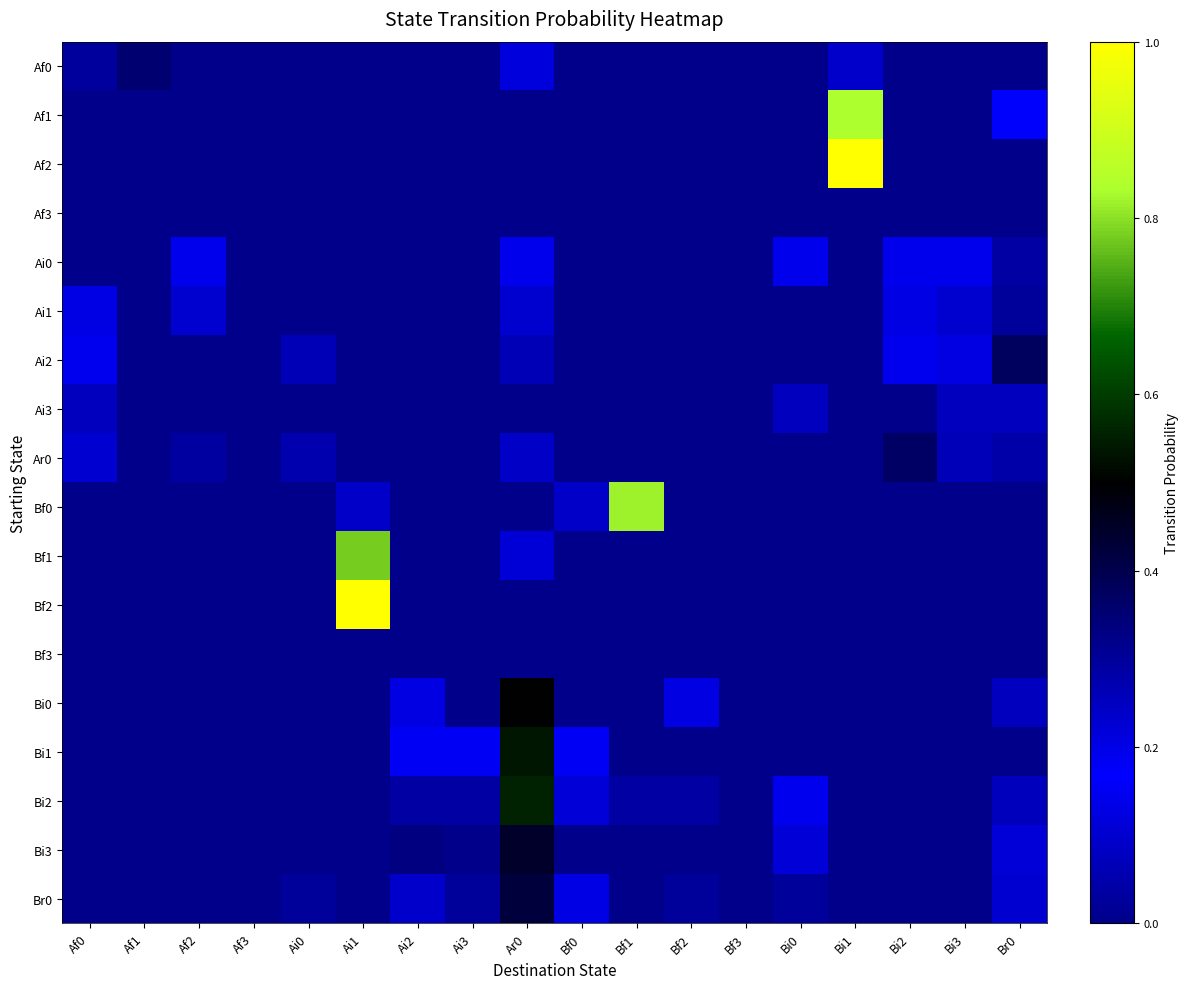

Which series has the largest range (max minus min)?

Af2